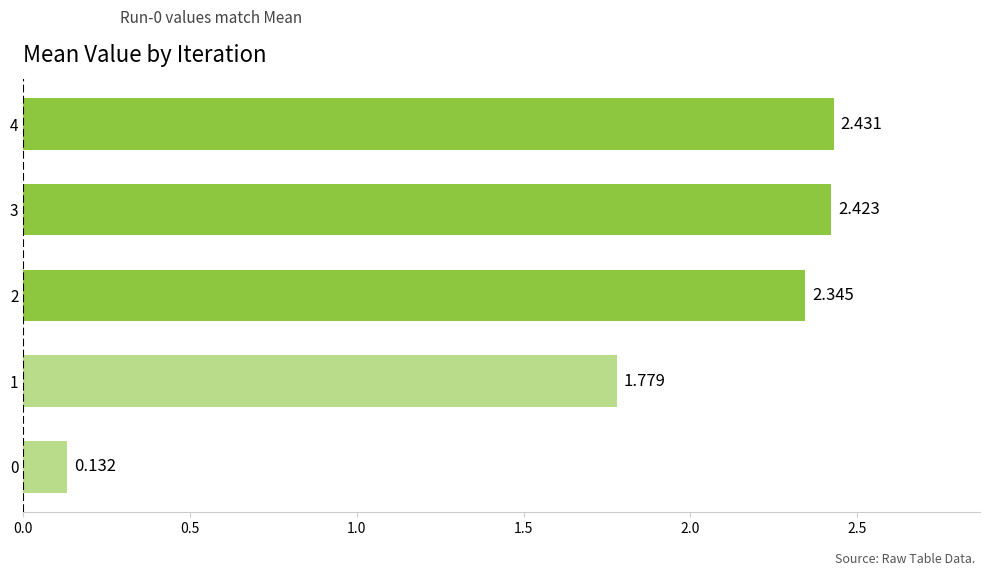

Rank the categories by value from lowest to highest.

0, 1, 2, 3, 4